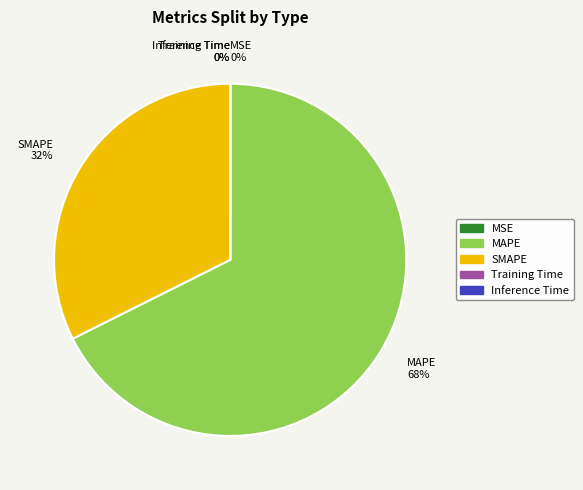

The MAPE slice represents 75% of the pie. True or false?

False